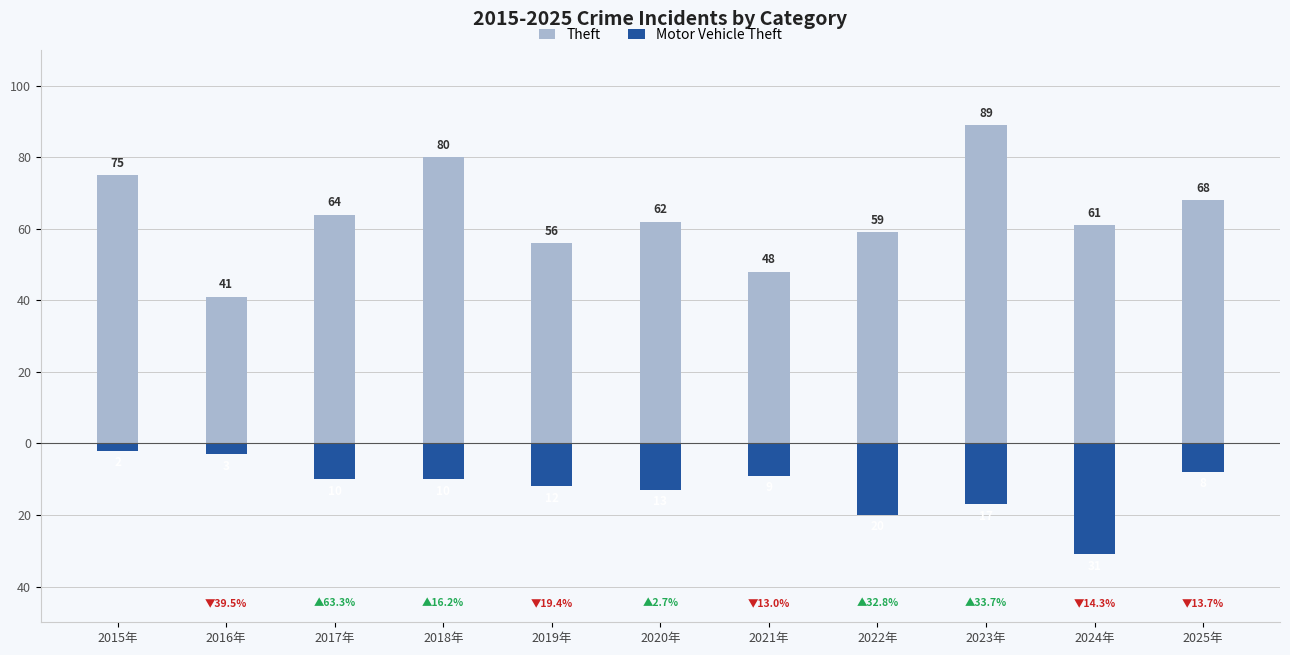

Where does the Motor Vehicle Theft series first go above -10?

2015年